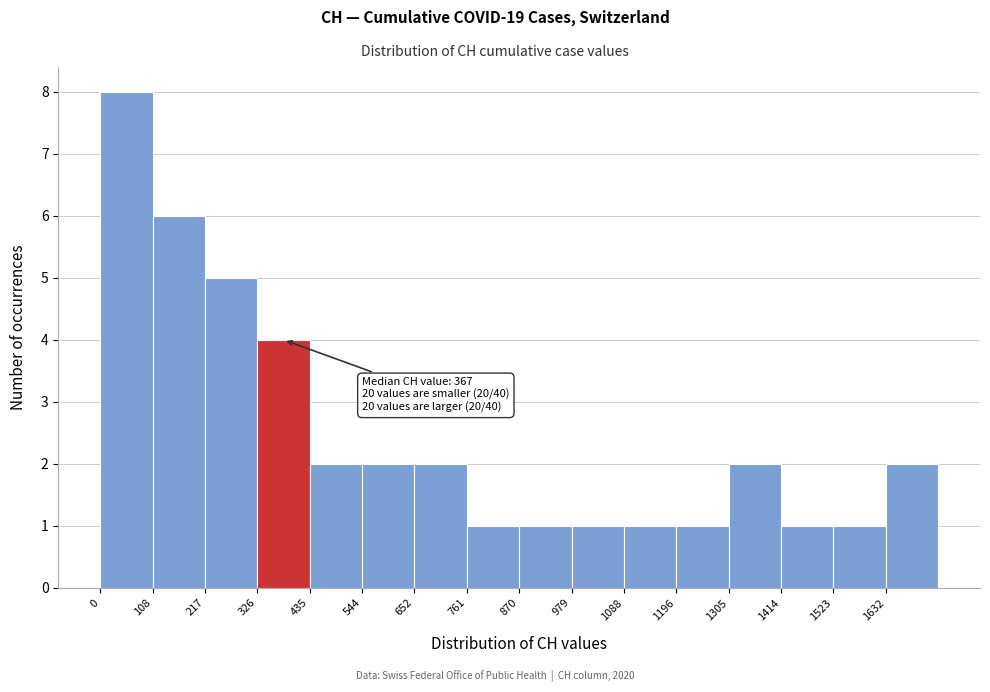

Over which range of the x-axis is the bar tallest?

0 to 100